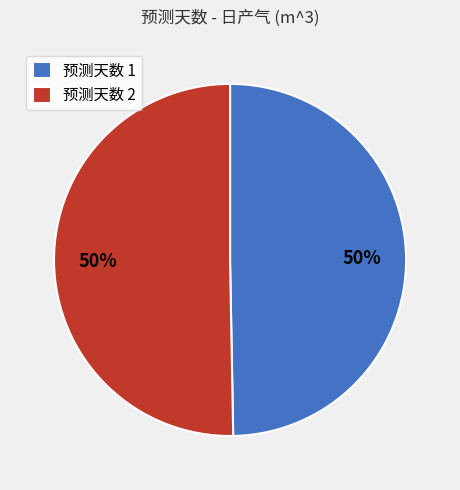

What percentage is the 预测天数 1 slice, to the nearest percent?

50%